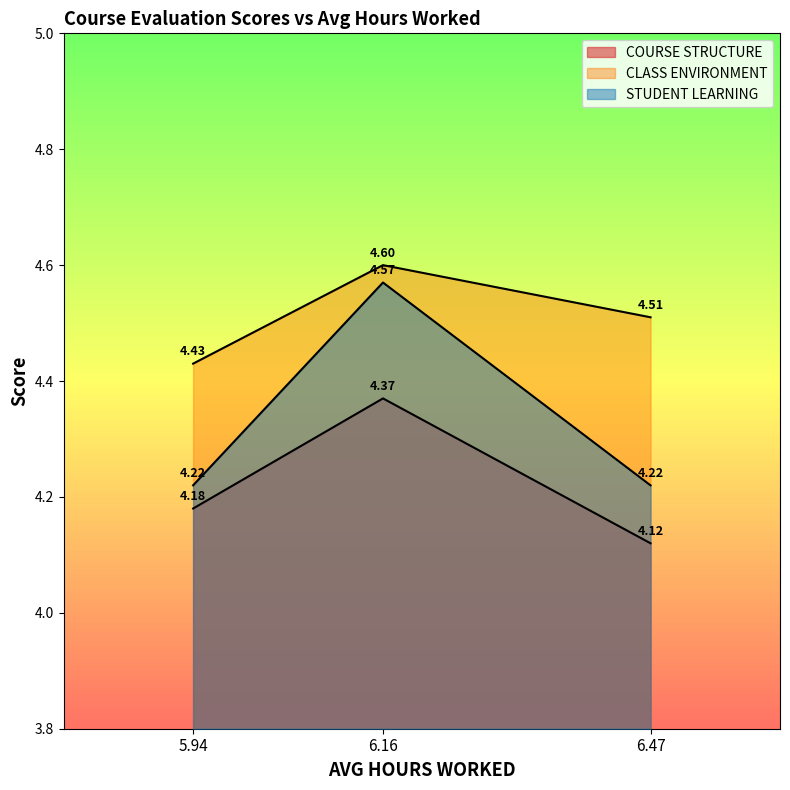

Count the COURSE STRUCTURE values in the range 4 to 5.

3